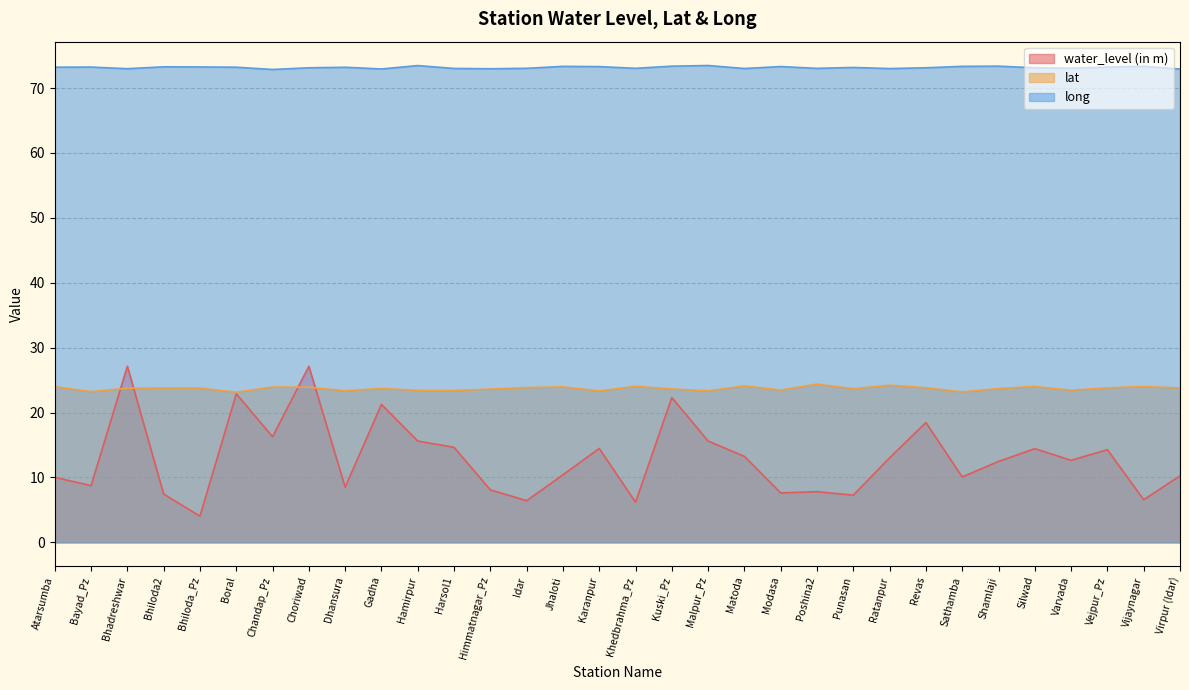

Reading left to right, extract all data points from this chart.

water_level (in m): Atarsumba=10.0	Bayad_Pz=8.7	Bhadreshwar=27.1	Bhiloda2=7.4	Bhiloda_Pz=4.0	Boral=22.9	Chandap_Pz=16.3	Choriwad=27.1	Dhansura=8.5	Gadha=21.2	Hamirpur=15.6	Harsol1=14.6	Himmatnagar_Pz=8.1	Idar=6.4	Jhaloti=10.4	Karanpur=14.5	Khedbrahma_Pz=6.2	Kuski_Pz=22.3	Malpur_Pz=15.6	Matoda=13.2	Modasa=7.6	Poshina2=7.8	Punasan=7.3	Ratanpur=13.0	Revas=18.4	Sathamba=10.1	Shamlaji=12.5	Silwad=14.4	Varvada=12.6	Vejpur_Pz=14.3	Vijaynagar=6.6	Virpur (Idar)=10.2
lat: Atarsumba=24.0	Bayad_Pz=23.2	Bhadreshwar=23.8	Bhiloda2=23.8	Bhiloda_Pz=23.8	Boral=23.1	Chandap_Pz=23.9	Choriwad=23.9	Dhansura=23.4	Gadha=23.7	Hamirpur=23.4	Harsol1=23.4	Himmatnagar_Pz=23.6	Idar=23.8	Jhaloti=23.9	Karanpur=23.3	Khedbrahma_Pz=24.0	Kuski_Pz=23.6	Malpur_Pz=23.3	Matoda=24.1	Modasa=23.5	Poshina2=24.4	Punasan=23.7	Ratanpur=24.2	Revas=23.8	Sathamba=23.2	Shamlaji=23.7	Silwad=24.0	Varvada=23.4	Vejpur_Pz=23.8	Vijaynagar=24.0	Virpur (Idar)=23.8
long: Atarsumba=73.2	Bayad_Pz=73.2	Bhadreshwar=73.0	Bhiloda2=73.3	Bhiloda_Pz=73.2	Boral=73.2	Chandap_Pz=72.9	Choriwad=73.1	Dhansura=73.2	Gadha=72.9	Hamirpur=73.5	Harsol1=73.0	Himmatnagar_Pz=73.0	Idar=73.0	Jhaloti=73.3	Karanpur=73.3	Khedbrahma_Pz=73.0	Kuski_Pz=73.4	Malpur_Pz=73.5	Matoda=73.0	Modasa=73.3	Poshina2=73.0	Punasan=73.2	Ratanpur=73.0	Revas=73.1	Sathamba=73.3	Shamlaji=73.4	Silwad=73.1	Varvada=73.1	Vejpur_Pz=73.2	Vijaynagar=73.3	Virpur (Idar)=72.9